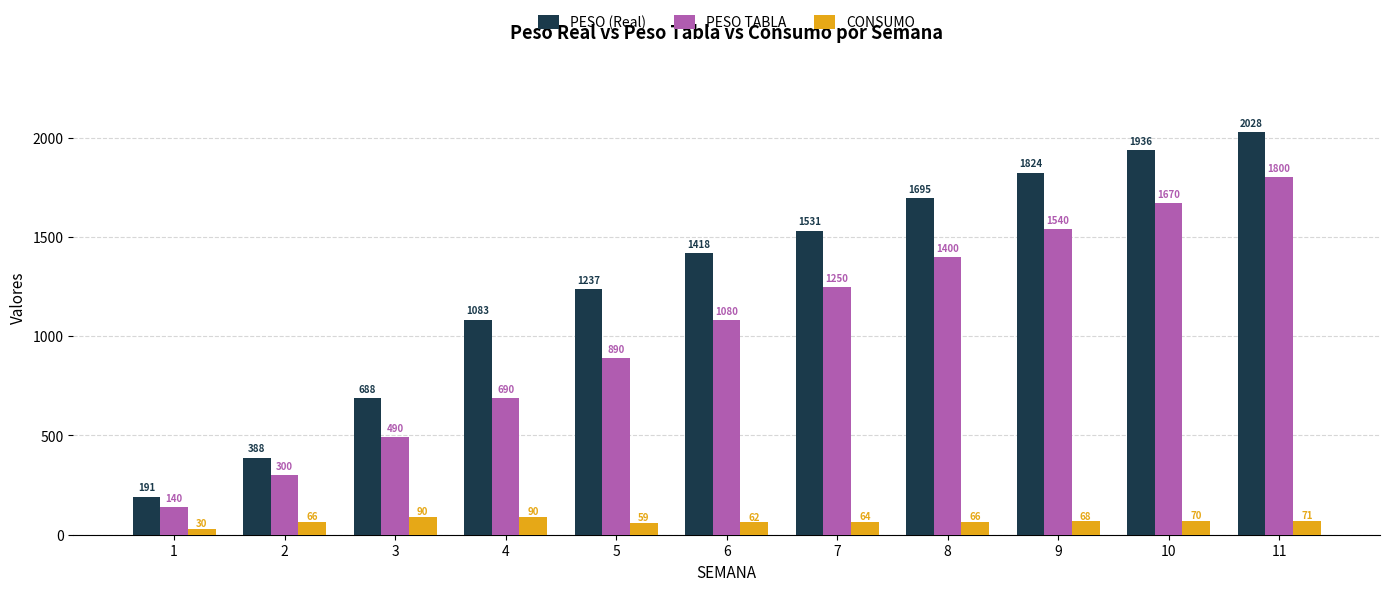

True or false: CONSUMO has a value of 68.1 at 9.

True